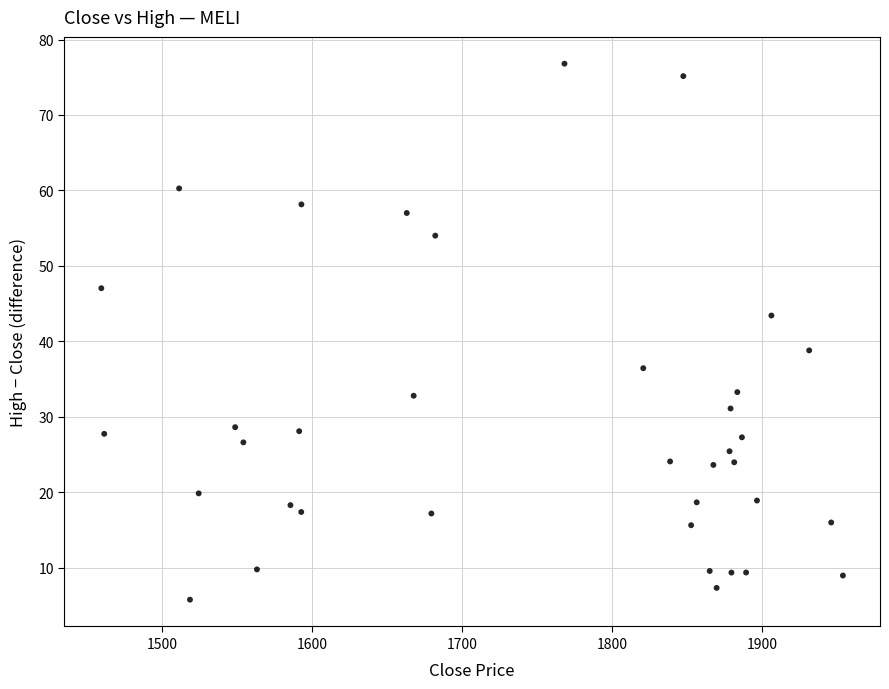

What is the range of Y values (max minus min)?

71.0